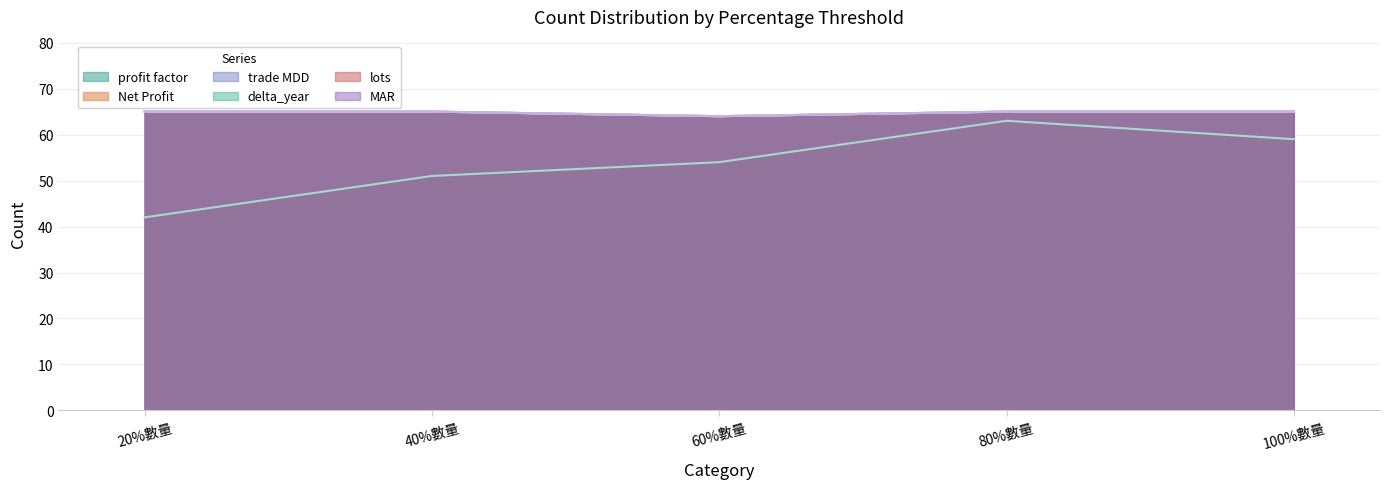

Reading left to right, list all the values displayed in this chart.

profit factor: 20%數量=42	40%數量=51	60%數量=54	80%數量=63	100%數量=59
Net Profit: 20%數量=65	40%數量=65	60%數量=64	80%數量=65	100%數量=65
trade MDD: 20%數量=65	40%數量=65	60%數量=64	80%數量=65	100%數量=65
delta_year: 20%數量=65	40%數量=65	60%數量=64	80%數量=65	100%數量=65
lots: 20%數量=65	40%數量=65	60%數量=64	80%數量=65	100%數量=65
MAR: 20%數量=65	40%數量=65	60%數量=64	80%數量=65	100%數量=65